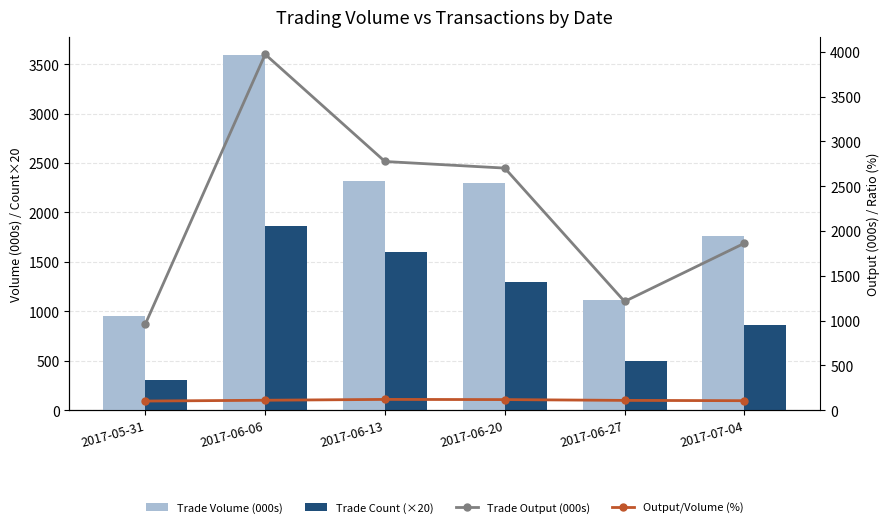

Where is Output/Volume (%) nearest to the value 110?

2017-06-06